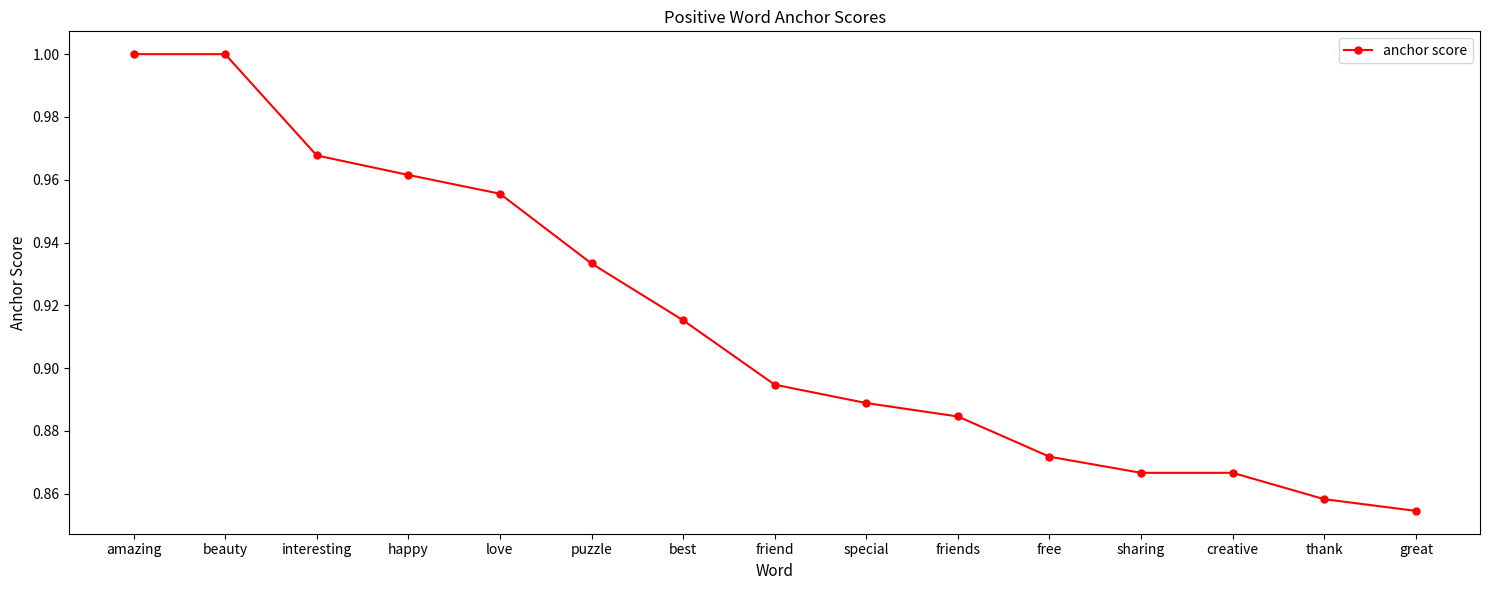

Which has a higher value, puzzle or sharing?

puzzle